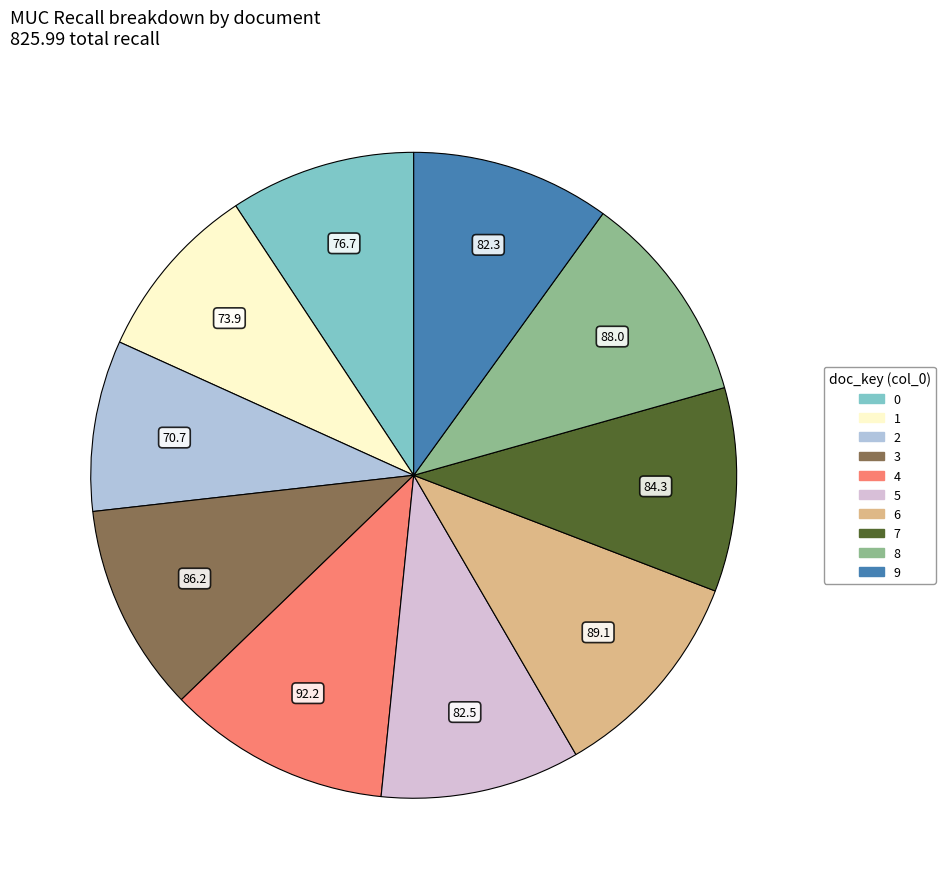

The 7 slice represents 10% of the pie. True or false?

True